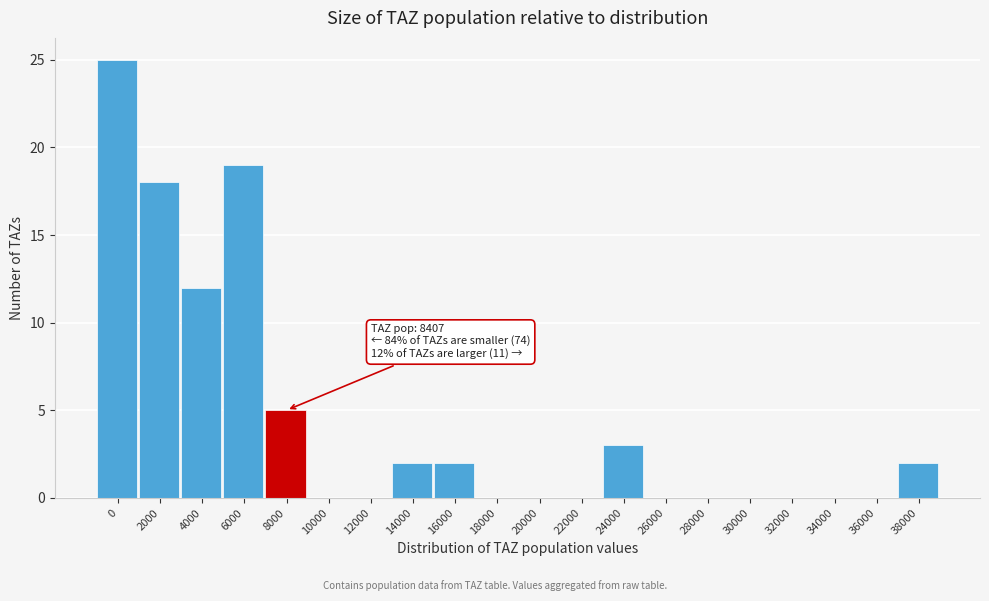

Reading left to right, what are all the values shown in this chart?

0=25	2000=18	4000=12	6000=19	8000=5	10000=0	12000=0	14000=2	16000=2	18000=0	20000=0	22000=0	24000=3	26000=0	28000=0	30000=0	32000=0	34000=0	36000=0	38000=2